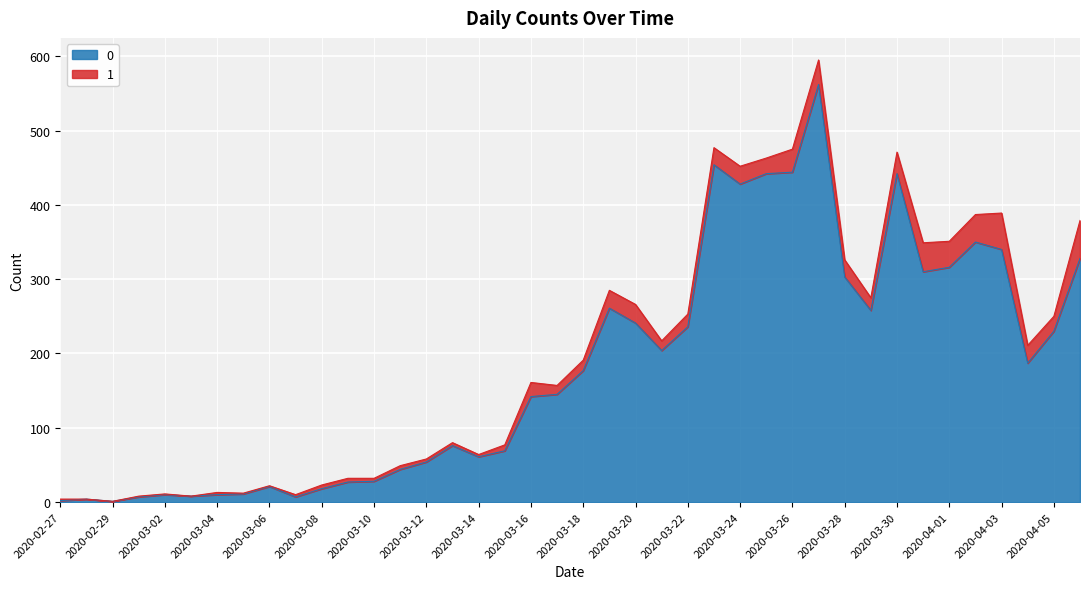

True or false: the data shows 88 at 2020-04-01.

False